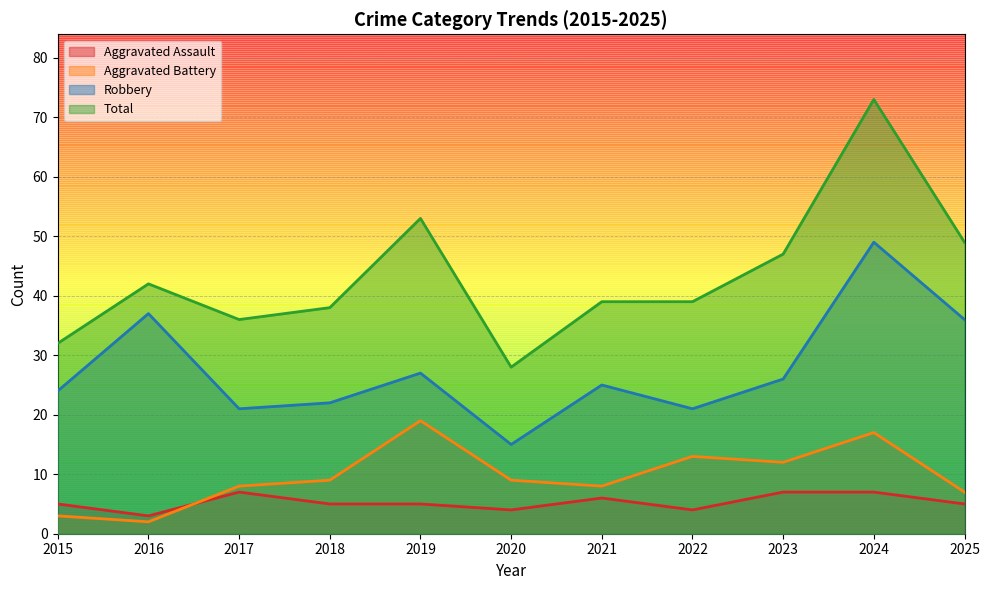

What is the difference between the highest and lowest values at 2023?

40